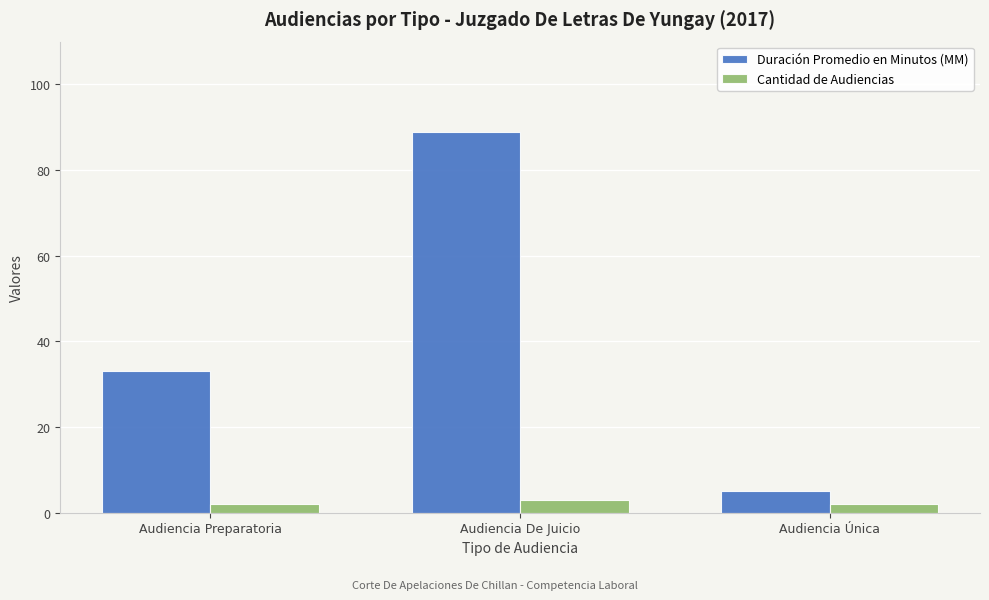

What is the difference between the Cantidad de Audiencias values at Audiencia Única and Audiencia De Juicio?

1